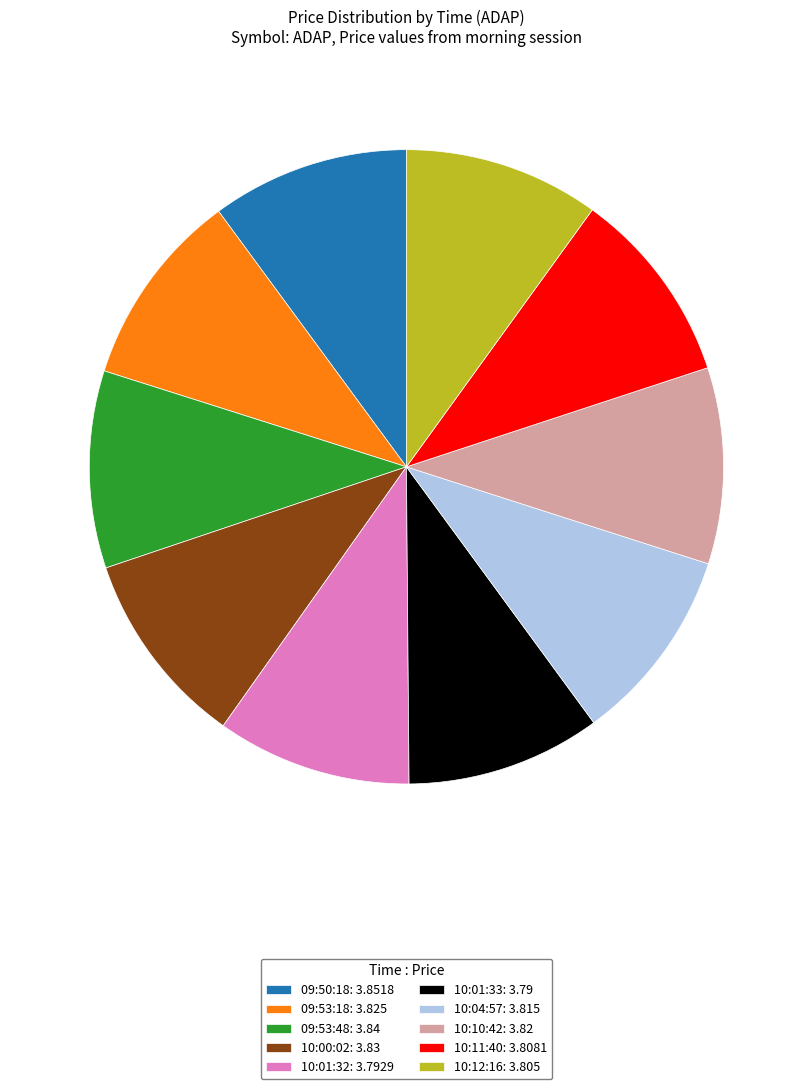

Does 09:53:18: 3.825 represent more than half of the total?

No